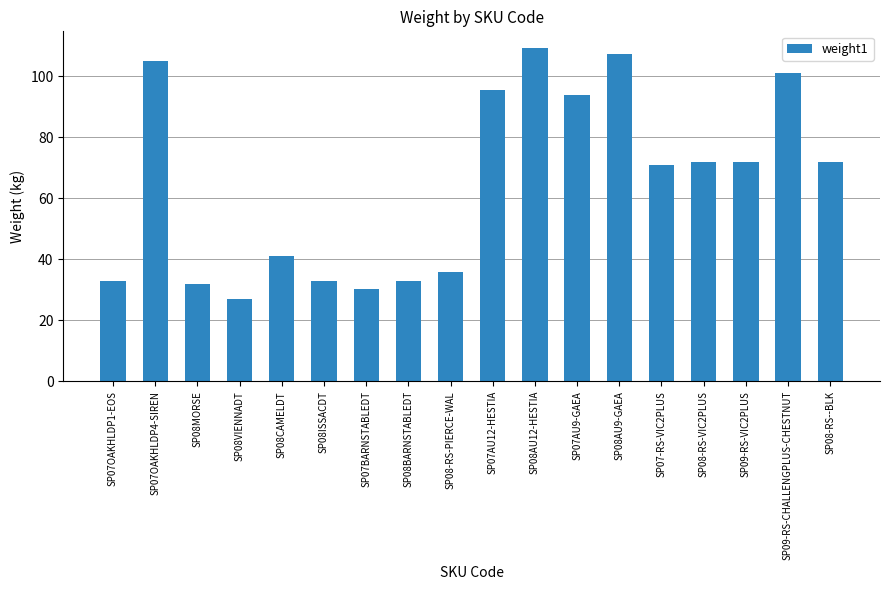

Reading right to left, extract all data points from this chart.

72.0	101.0	72.0	72.0	70.8	107.2	93.8	109.2	95.5	35.9	33.0	30.2	33.0	41.0	27.0	32.0	105.0	33.0